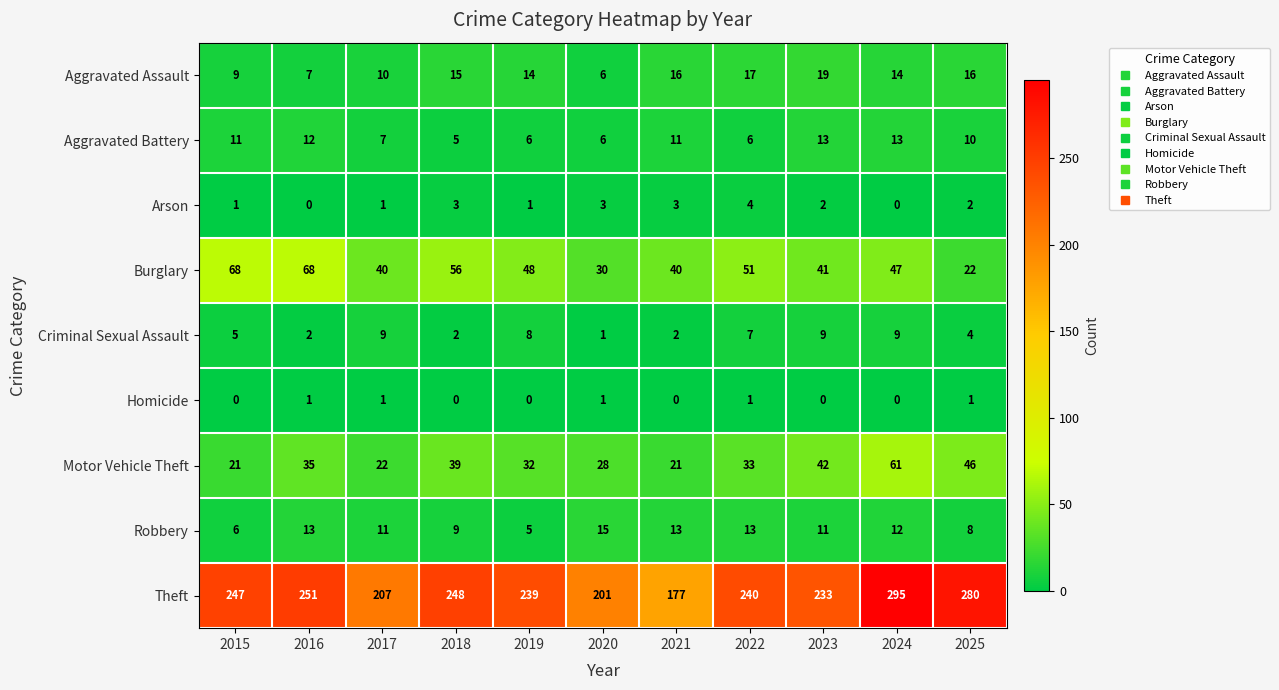

What is the spread (max minus min) of values at 2018?

248